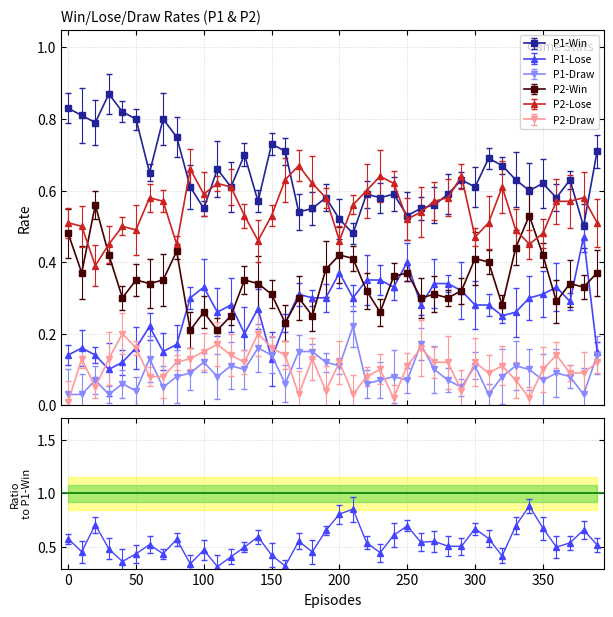

True or false: P2-Win and P1-Win intersect in this chart.

False